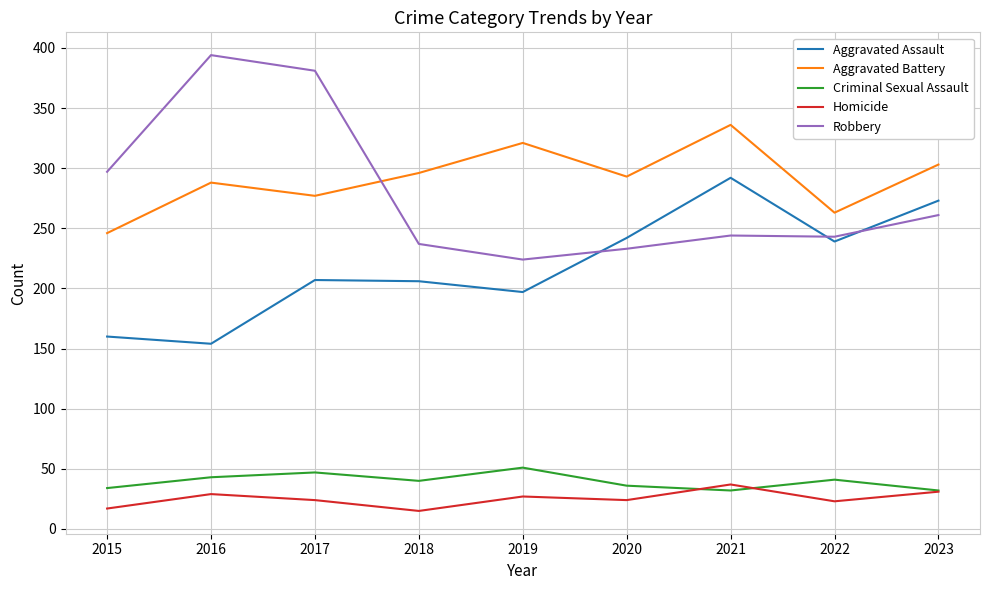

What is the total value across all series at 2021?

941